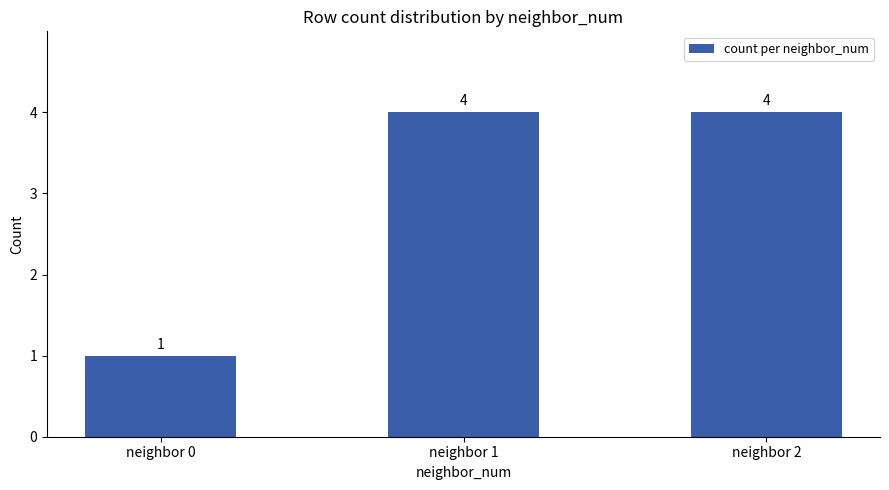

Which has a higher value, neighbor 1 or neighbor 0?

neighbor 1